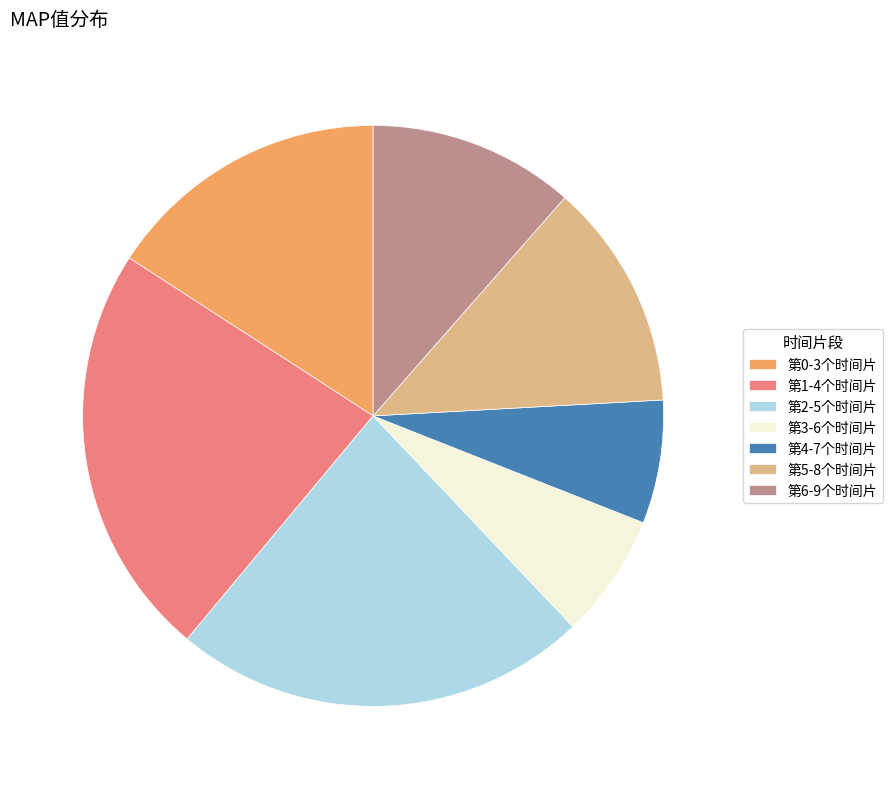

True or false: 第4-7个时间片 accounts for 1% of the total.

False